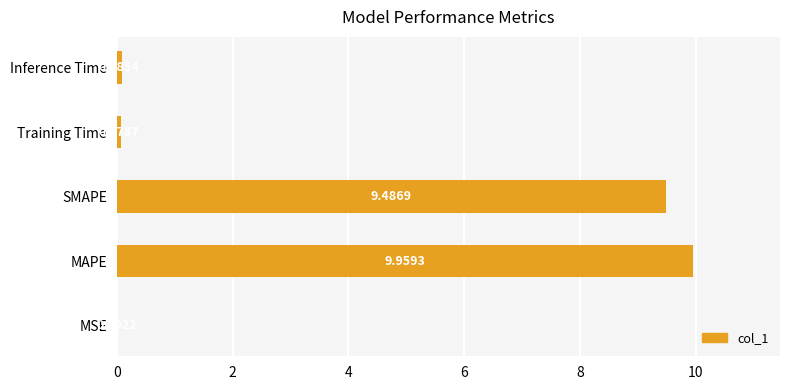

What is the sum of all values?

19.6